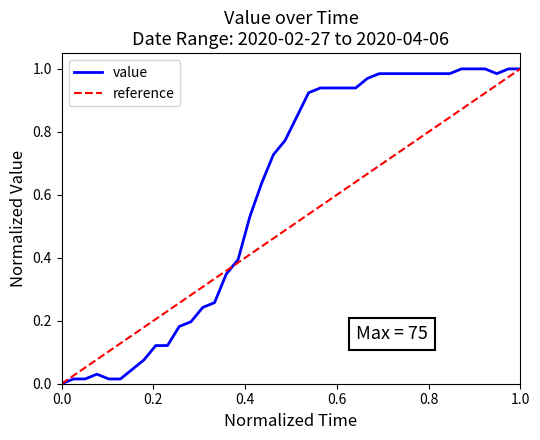

Reading right to left, what are all the values shown in this chart?

1.0	1.0	1.0	1.0	1.0	1.0	1.0	1.0	1.0	1.0	1.0	1.0	1.0	1.0	0.9	0.9	0.9	0.9	0.9	0.8	0.8	0.7	0.6	0.5	0.4	0.3	0.3	0.2	0.2	0.2	0.1	0.1	0.1	0.0	0.0	0.0	0.0	0.0	0.0	0.0